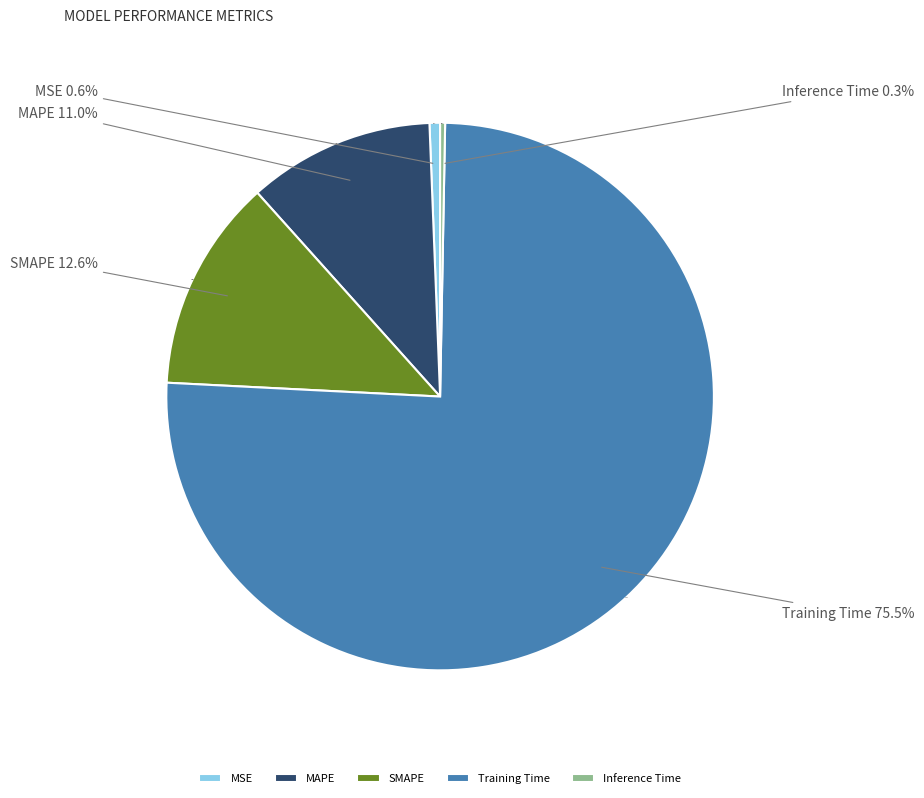

What is the majority slice?

Training Time